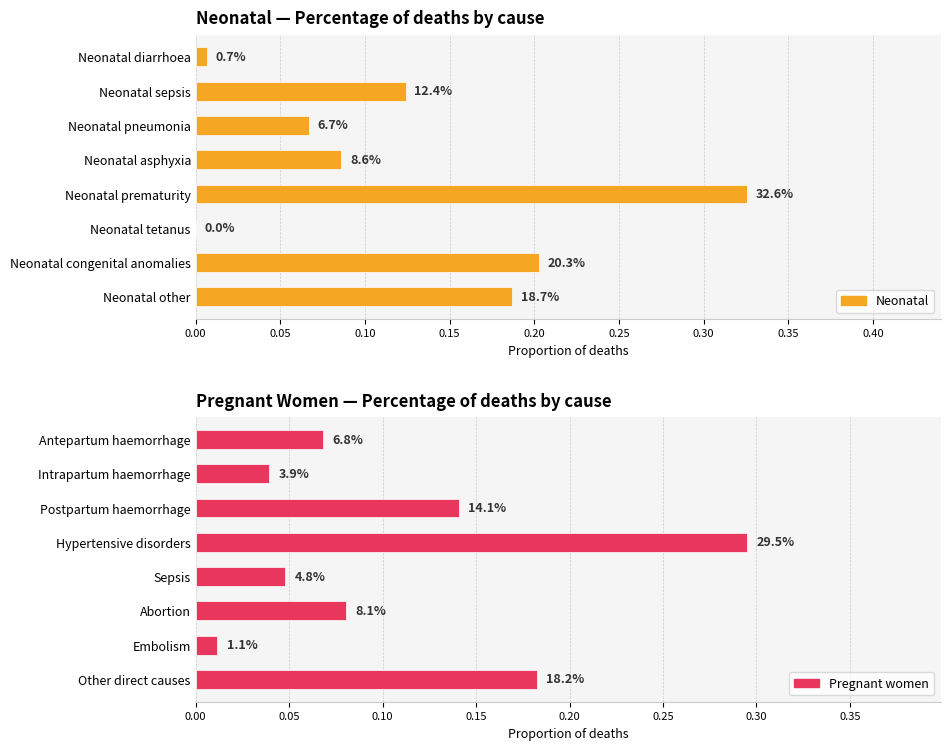

Is it true that Pregnant women equals 0.0 at Antepartum haemorrhage?

False